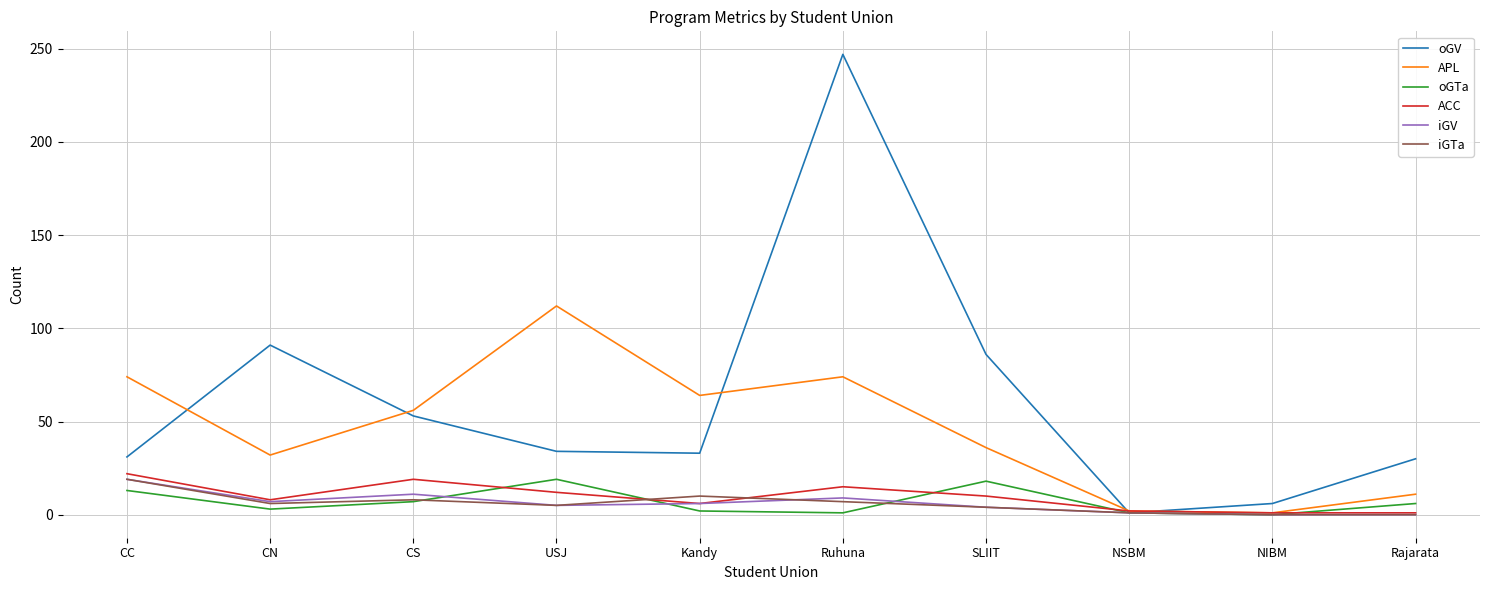

What is the highest value of the ACC series?

22